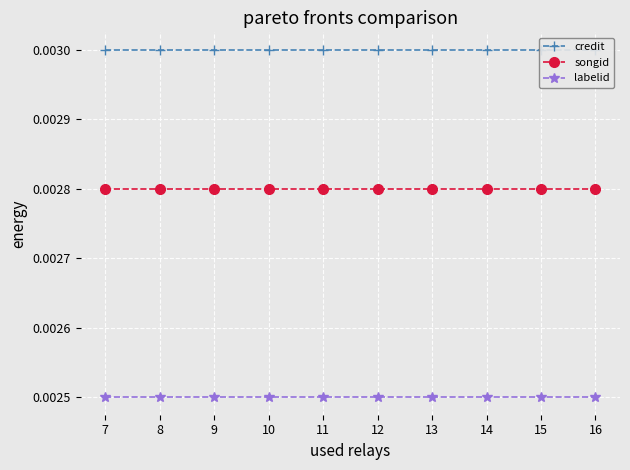

True or false: songid and labelid cross at least once.

False